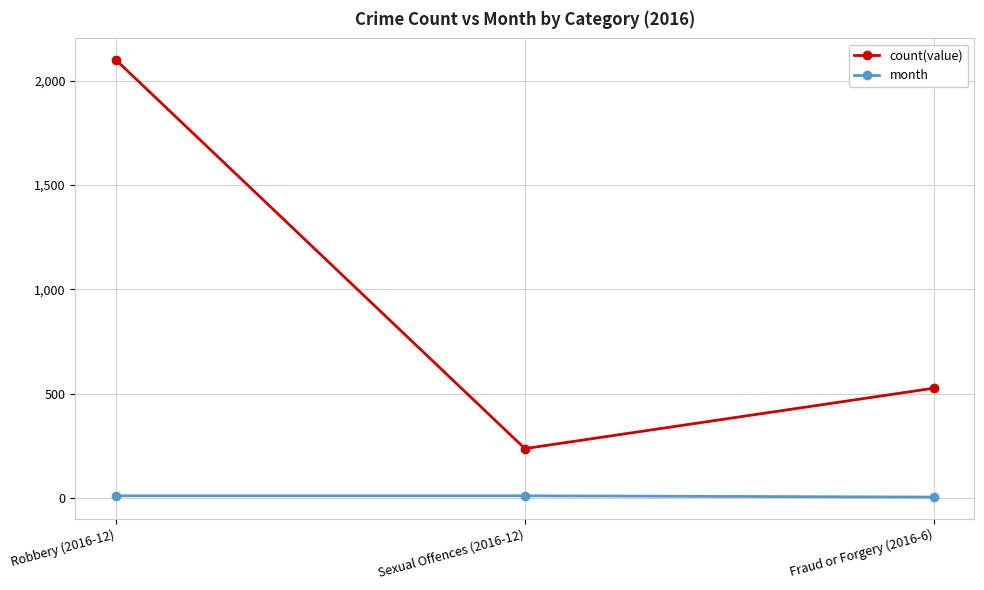

What is the label of the 3rd point from the left?

Fraud or Forgery (2016-6)